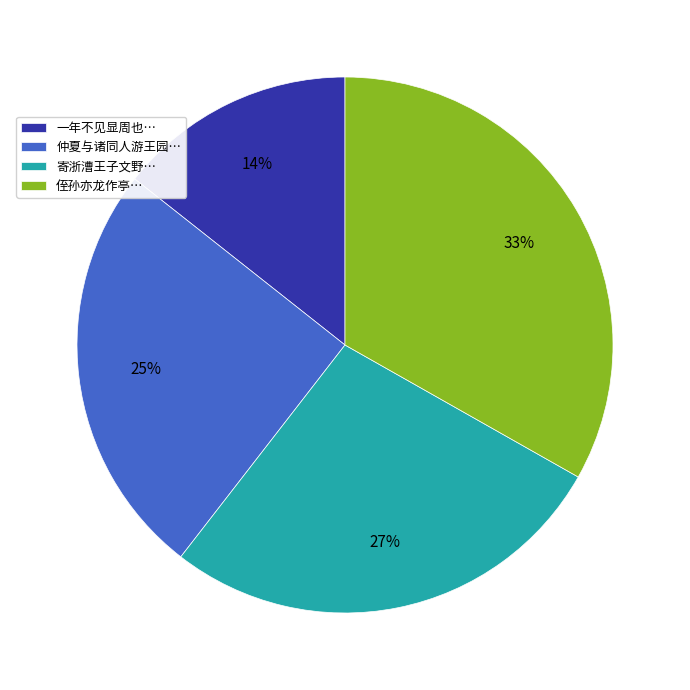

Count the number of slices in the pie.

4